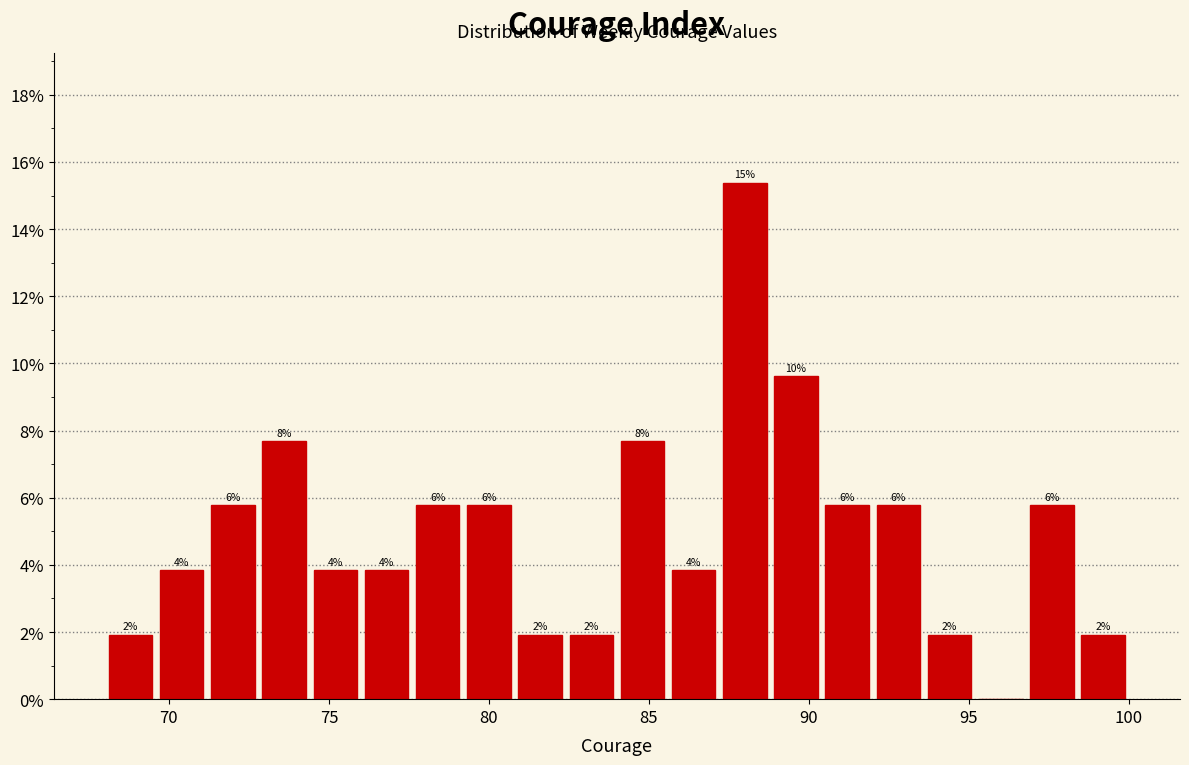

Read against the x-axis, roughly where is the centre of the tallest bar?

88.0